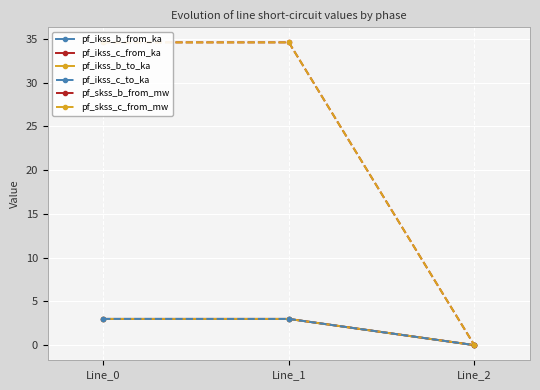

Where is pf_ikss_b_to_ka nearest to the value 1?

Line_2